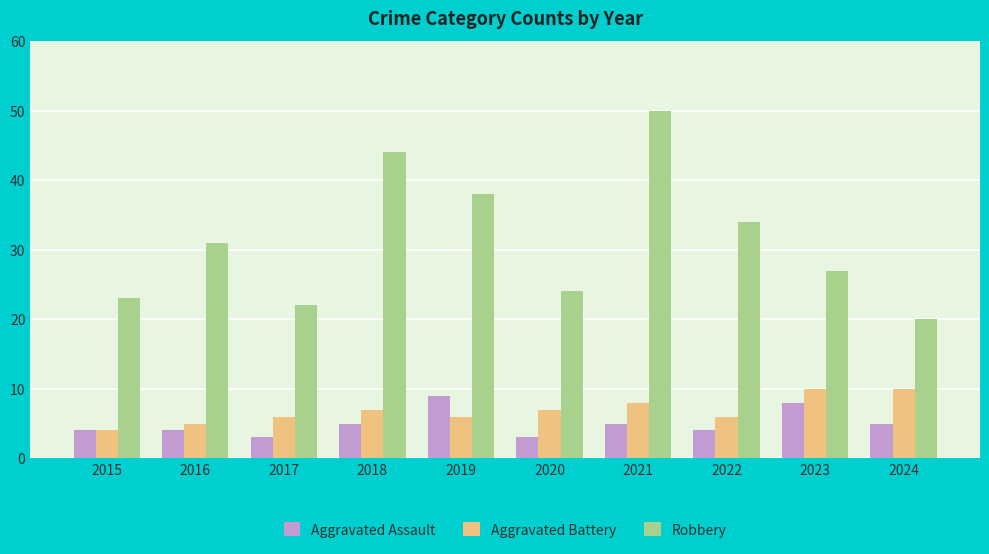

How many series are shown in this chart?

3